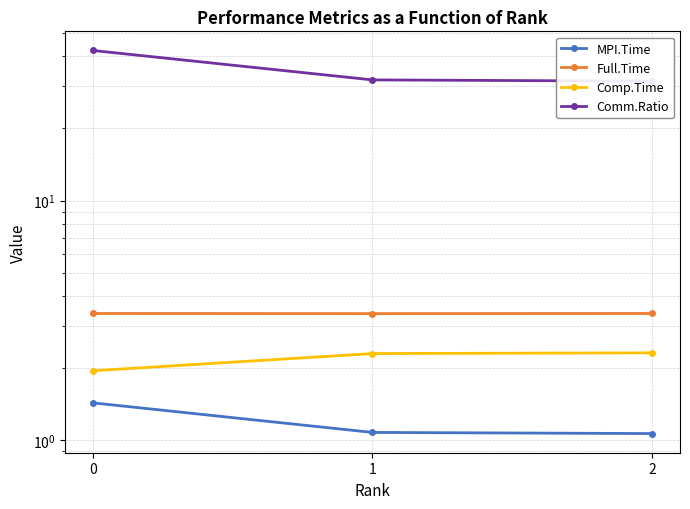

Is it true that Comp.Time equals 1.9 at 0?

True